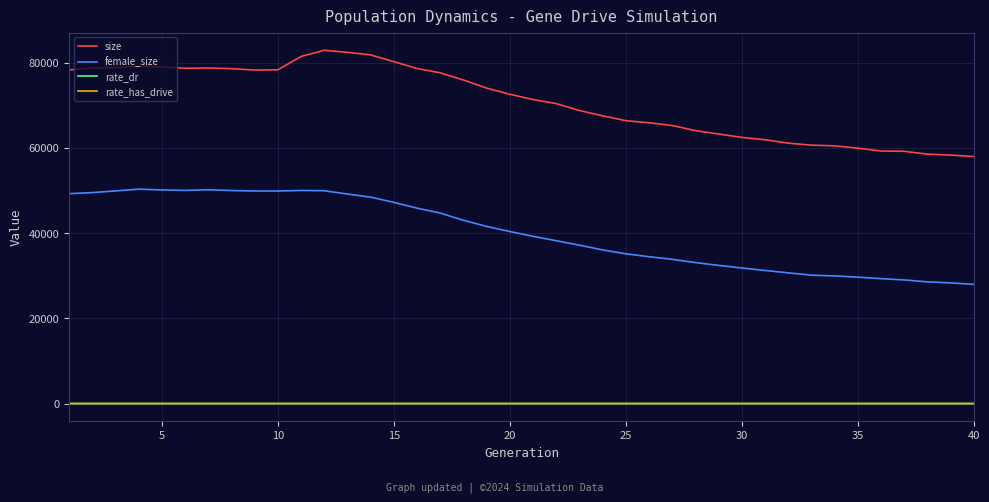

What is the maximum value shown in the chart?

82880.0